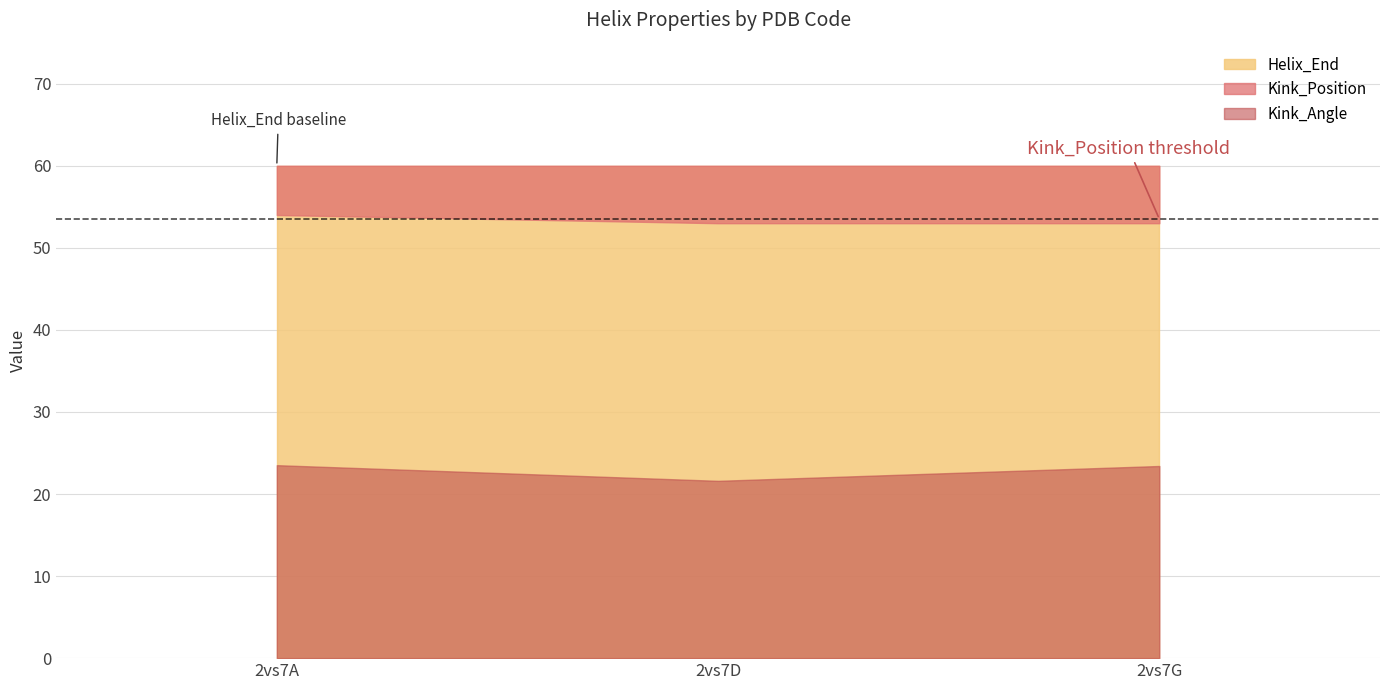

Which has a higher value, 2vs7A or 2vs7D?

2vs7A